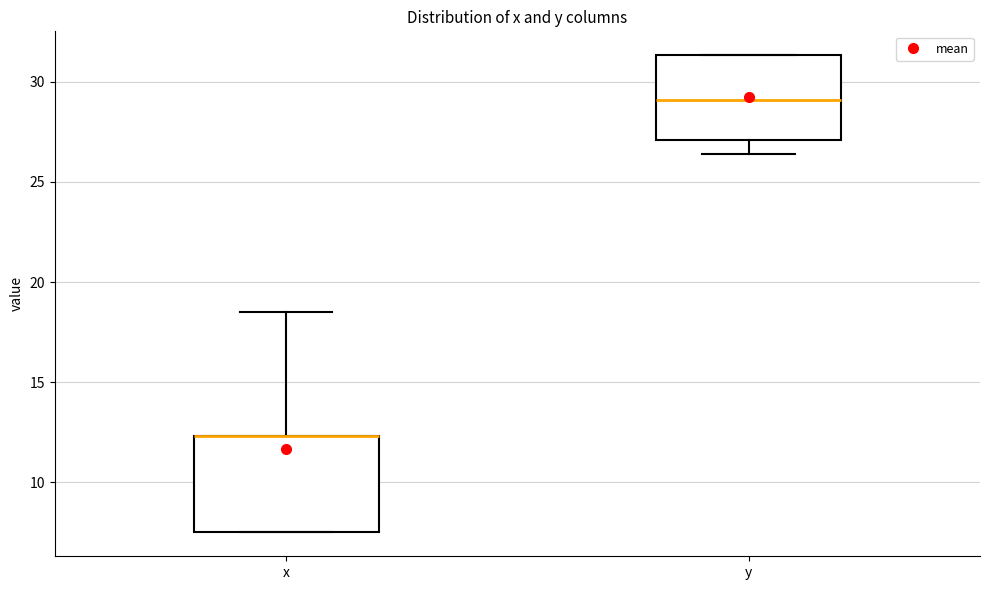

Comparing the boxes themselves (not the whiskers), which one is the tallest?

x